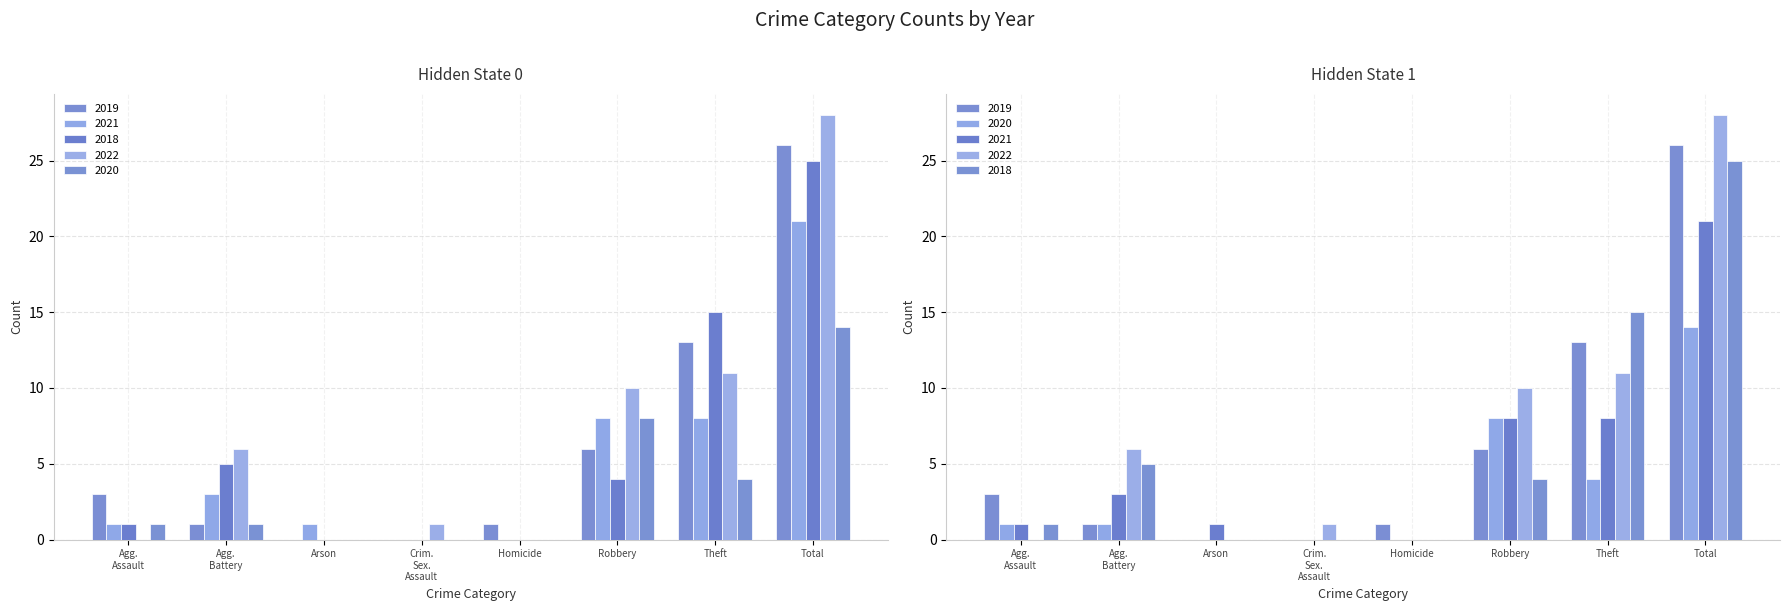

Rank the series by their maximum value, from highest to lowest.

2022, 2019, 2018, 2021, 2020